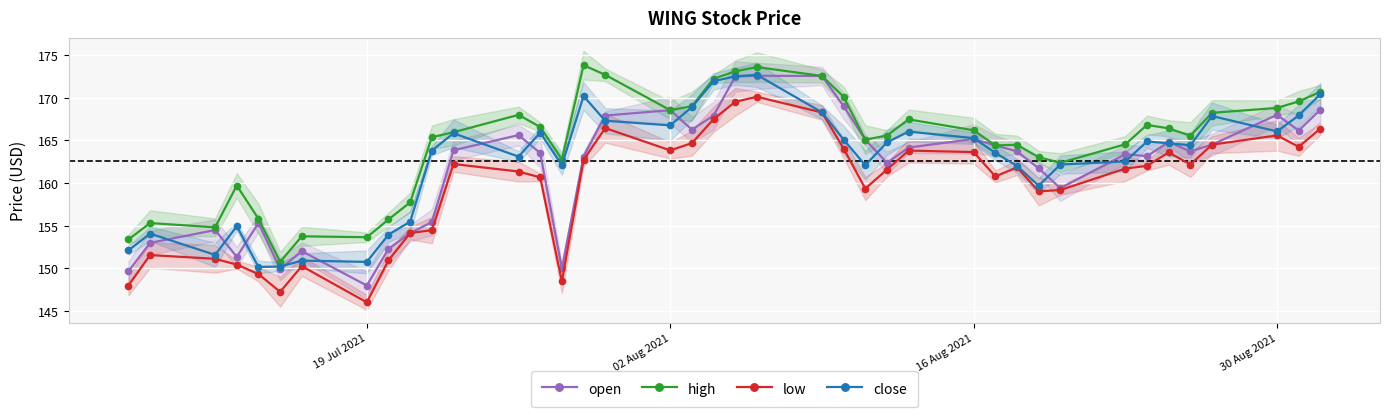

Reading right to left, transcribe all the data shown in this chart.

open: 168.6	166.2	168.0	164.5	163.7	164.8	163.2	163.4	159.4	161.7	163.7	164.4	165.2	164.2	162.4	165.1	169.0	172.6	172.6	172.5	167.9	166.3	168.6	167.9	163.1	150.0	163.5	165.6	163.8	155.4	154.2	152.3	148.0	152.0	149.9	155.3	151.4	154.5	153.0	149.7
high: 170.7	169.6	168.8	168.2	165.6	166.4	166.8	164.6	162.4	163.0	164.5	164.4	166.2	167.5	165.6	165.1	170.1	172.6	173.6	173.1	172.2	169.0	168.6	172.7	173.8	162.8	166.6	168.0	166.0	165.4	157.8	155.7	153.7	153.8	150.8	155.8	159.7	154.8	155.3	153.4
low: 166.4	164.3	165.6	164.5	162.2	163.6	162.0	161.7	159.2	159.0	161.8	160.8	163.6	163.8	161.6	159.4	164.1	168.3	170.1	169.5	167.5	164.7	163.8	166.4	162.7	148.5	160.7	161.4	162.2	154.5	154.2	151.0	146.0	150.3	147.3	149.3	150.4	151.1	151.6	148.0
close: 170.4	167.9	166.1	167.9	164.4	164.7	164.9	162.5	162.2	159.7	162.0	163.6	165.3	166.0	164.8	162.1	165.1	168.3	172.7	172.5	171.9	168.9	166.8	167.3	170.2	162.1	165.9	163.1	165.8	163.8	155.5	154.0	150.8	150.9	150.2	150.2	154.9	151.6	154.1	152.1